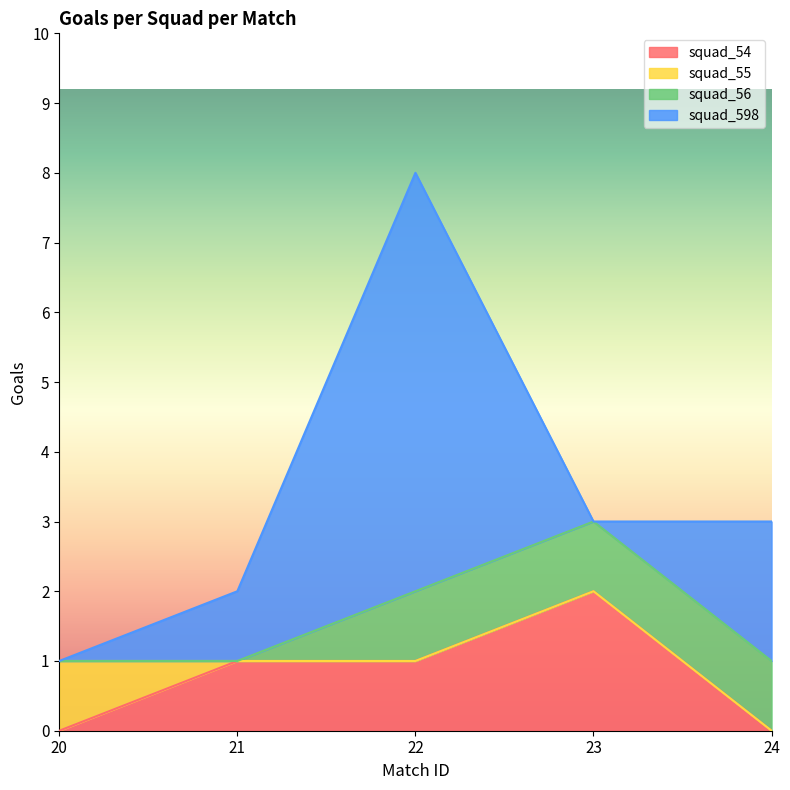

At which category does squad_598 reach its first local peak?

22